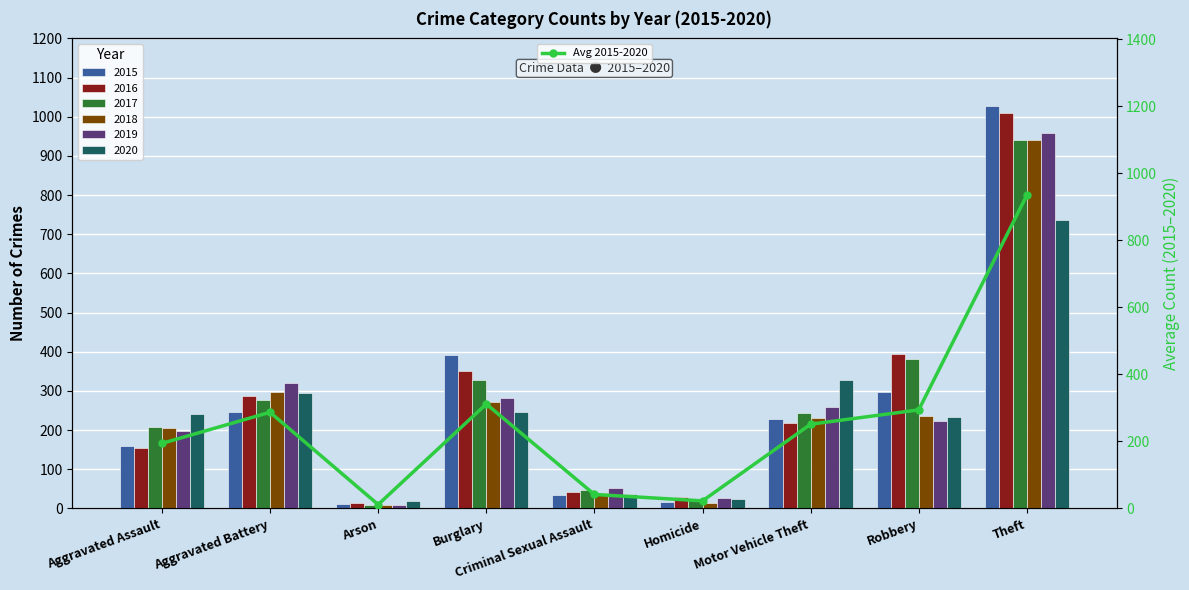

At which category does the chart reach its peak across all series?

Theft